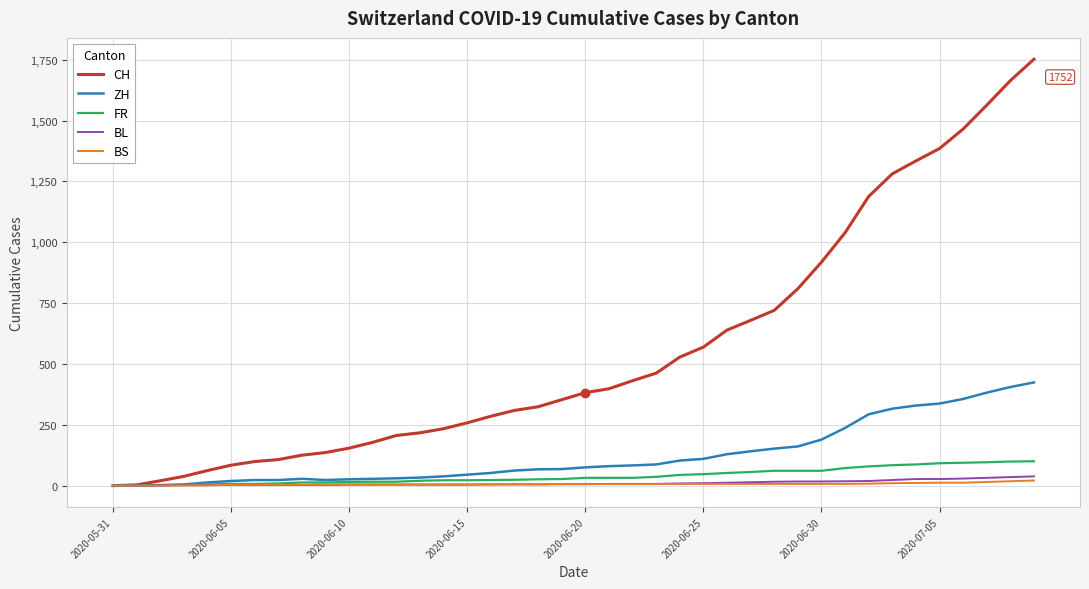

Rank the series by their maximum value, from highest to lowest.

CH, ZH, FR, BL, BS